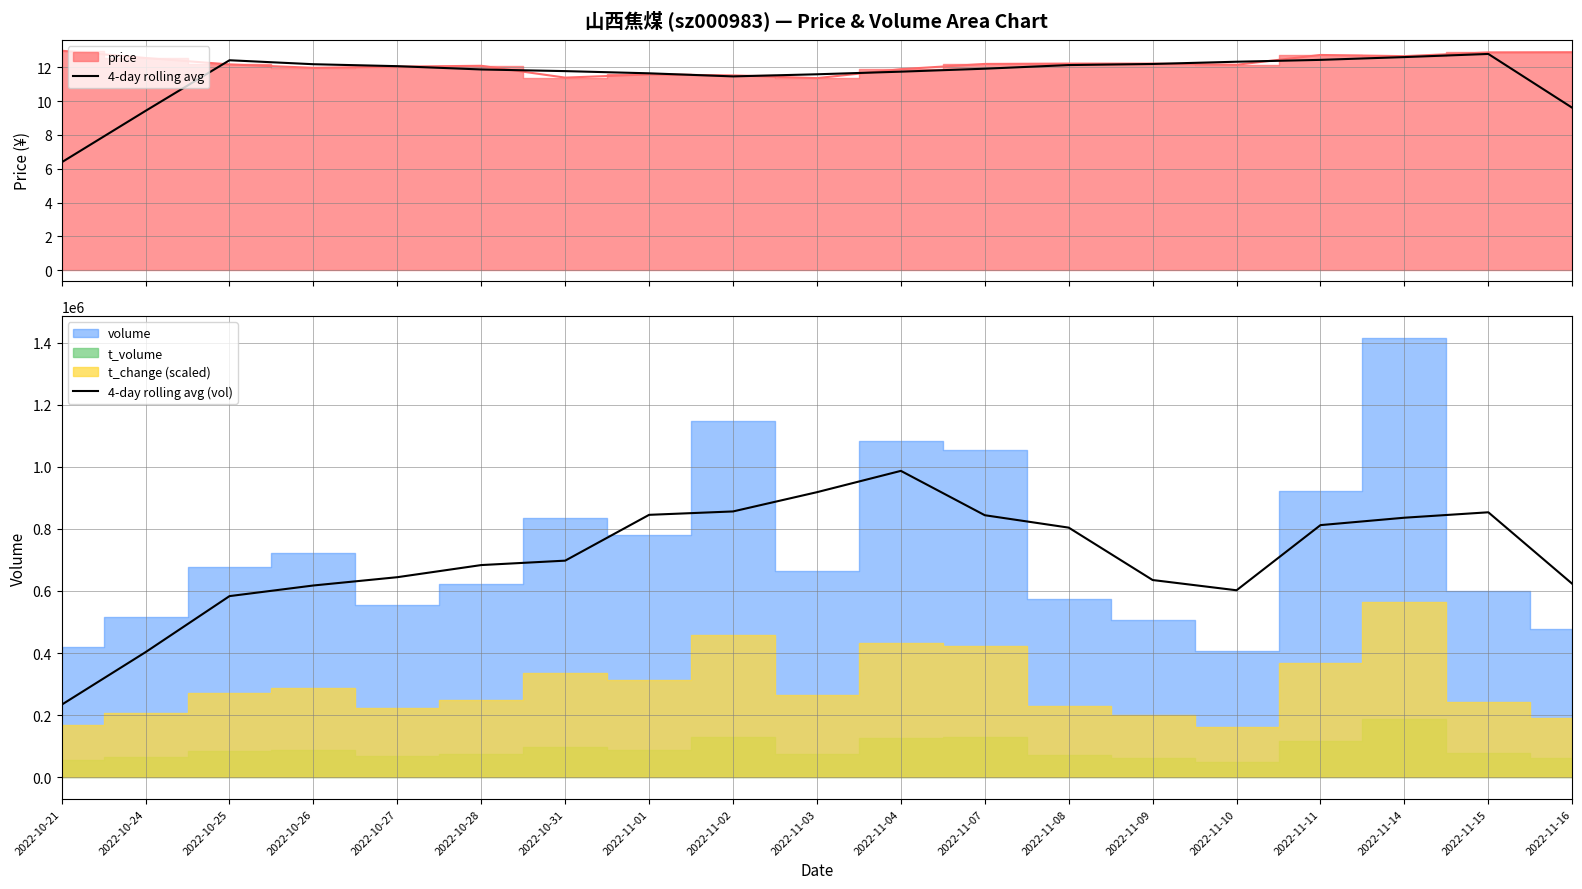

How many interior local valleys does the 4-day rolling avg (vol) series have?

1